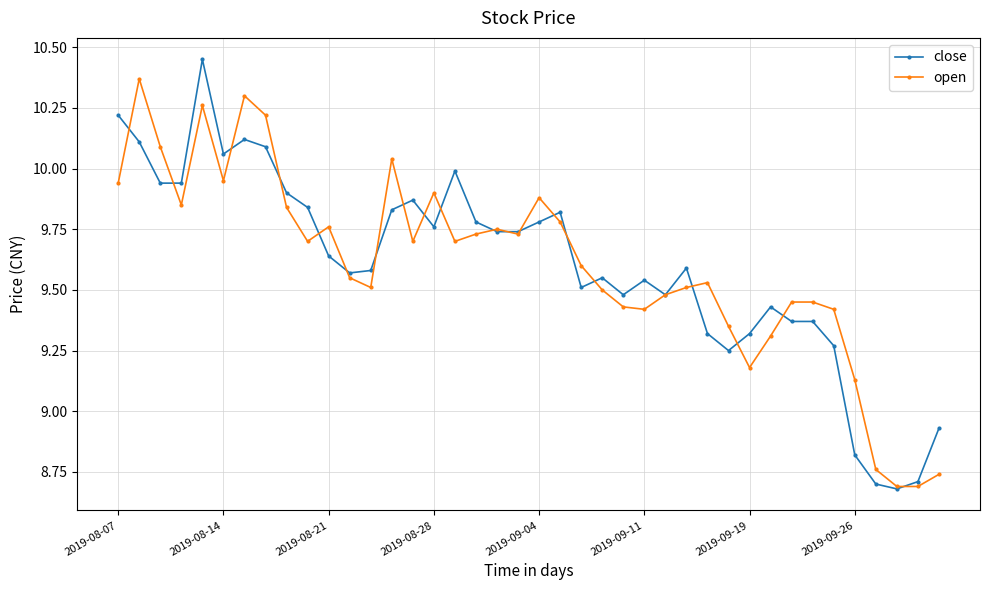

At how many categories does at least one series exceed 9?

36